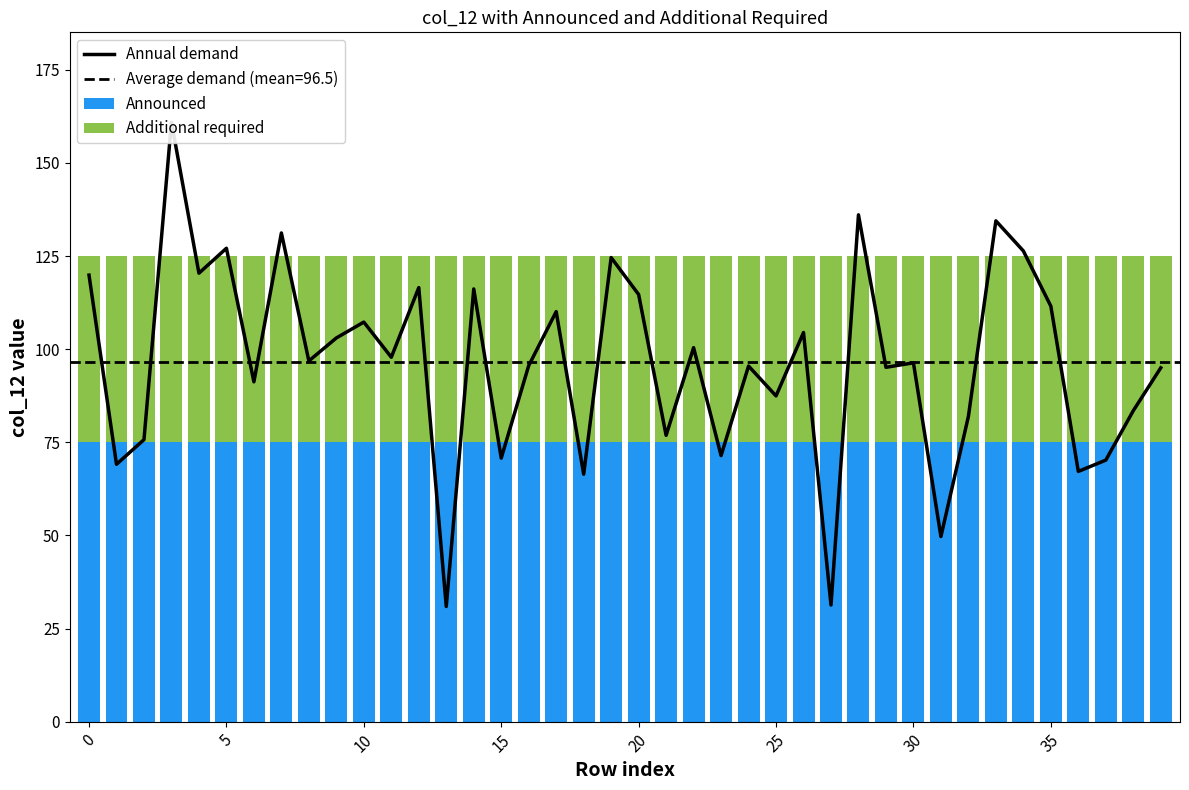

What is the minimum value shown in the chart?

30.9